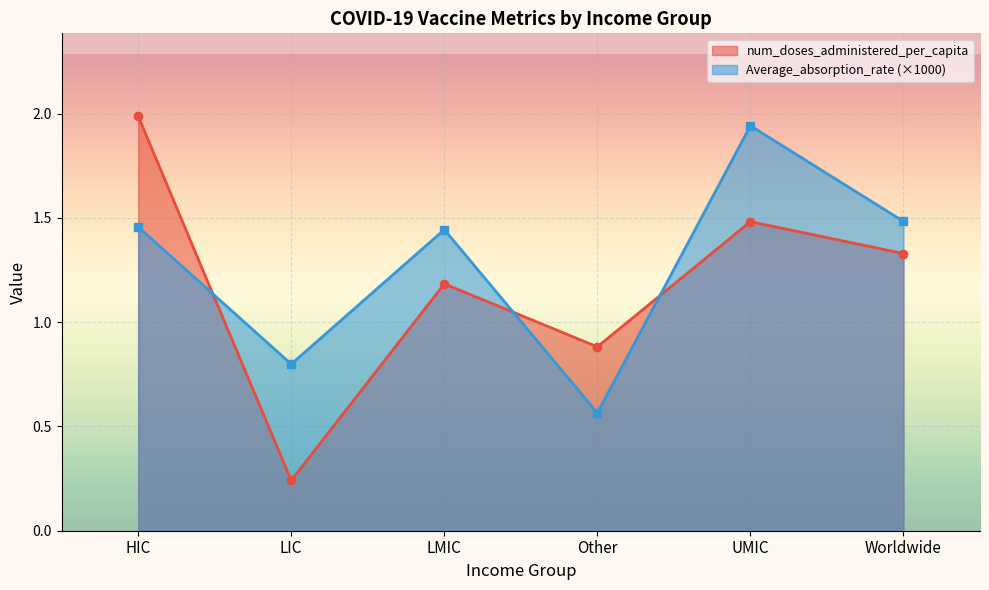

In Average_absorption_rate, how many points are higher than both neighbors (excluding endpoints)?

2